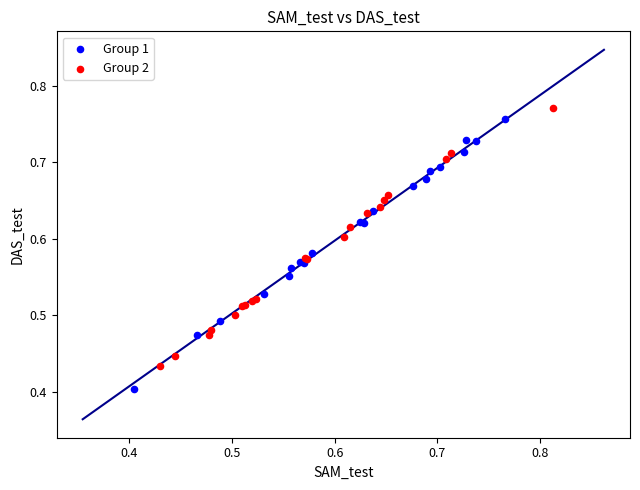

Which series has the largest Y range (max minus min)?

Group 1